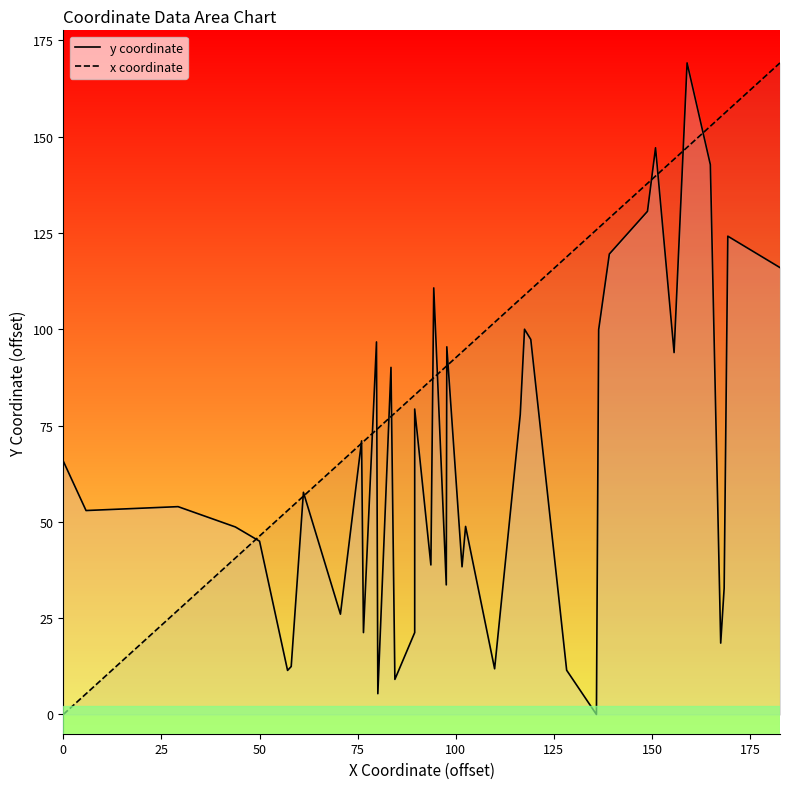

What is the highest value of the x coordinate series?

169.2